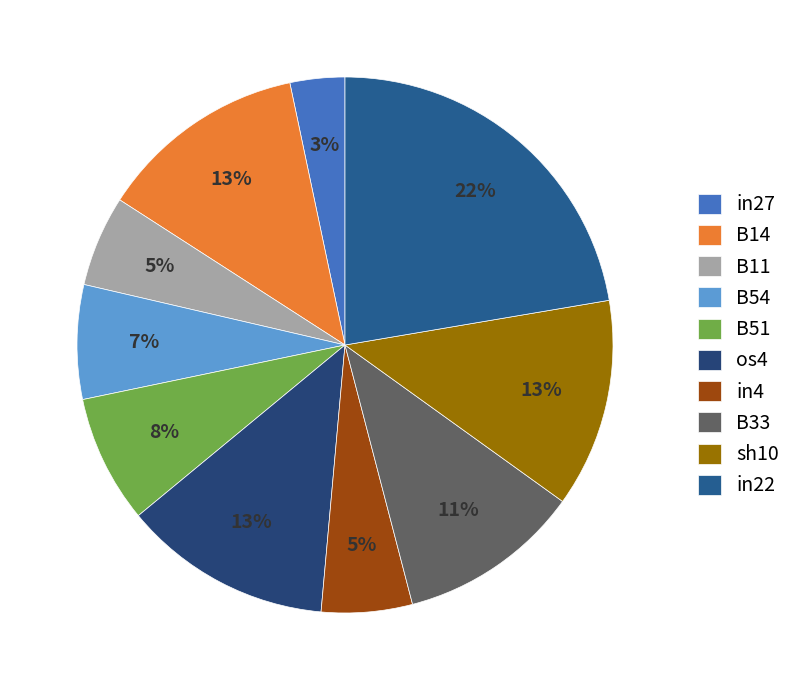

What is the largest slice in the pie chart?

in22